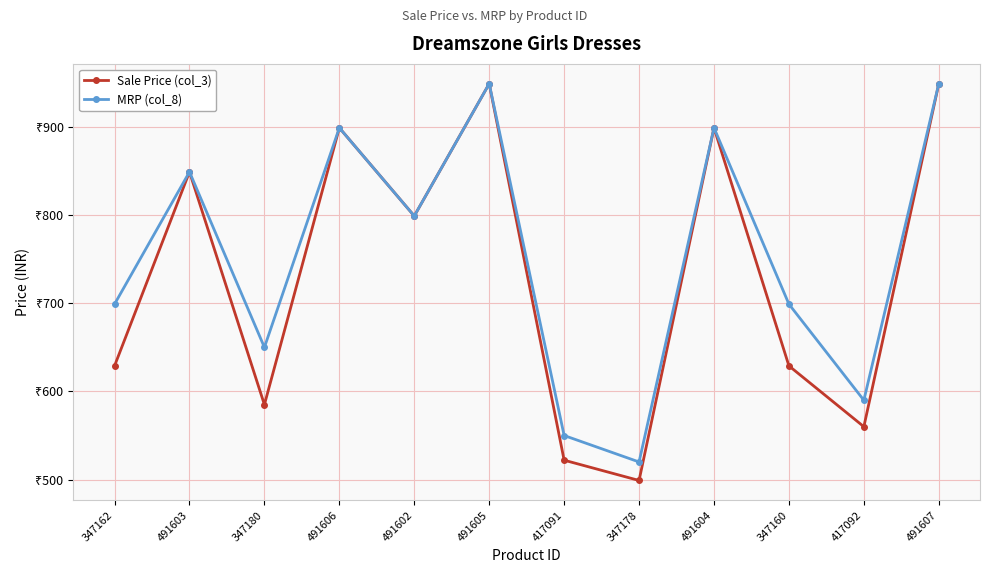

True or false: MRP (col_8) and Sale Price (col_3) intersect in this chart.

False